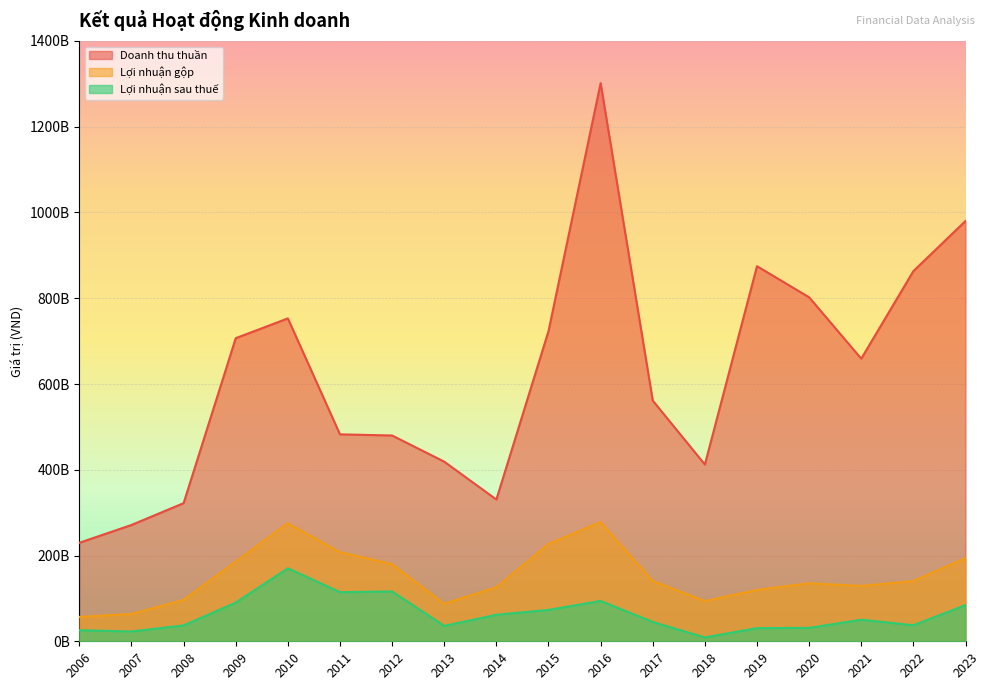

List the series in order of their overall mean, highest first.

Doanh thu thuần, Lợi nhuận gộp, Lợi nhuận sau thuế